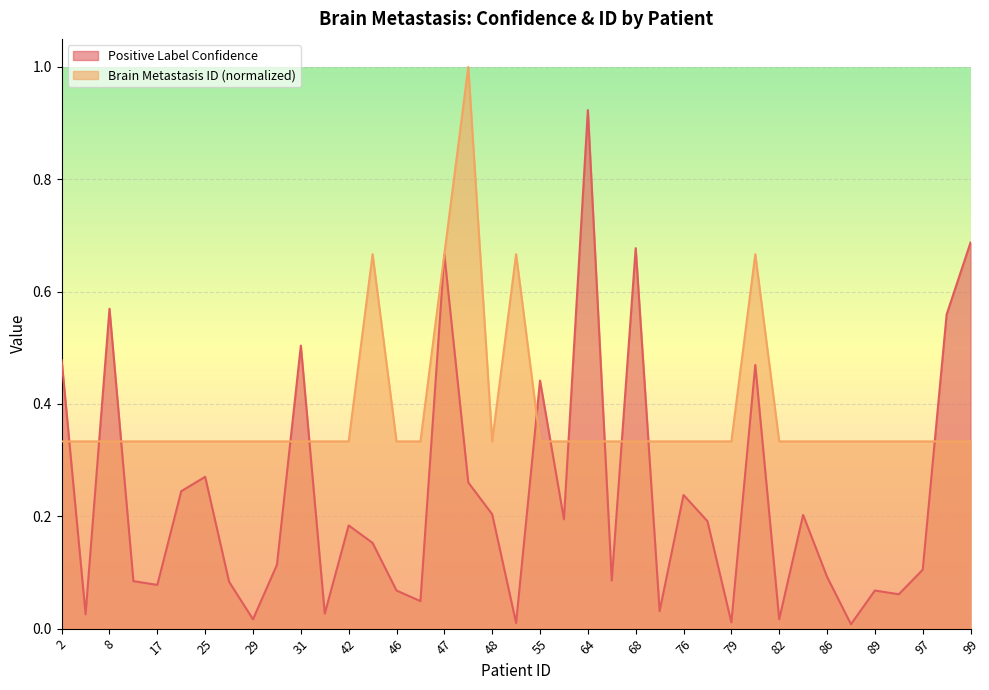

What is the highest value of the Positive Label Confidence series?

0.9